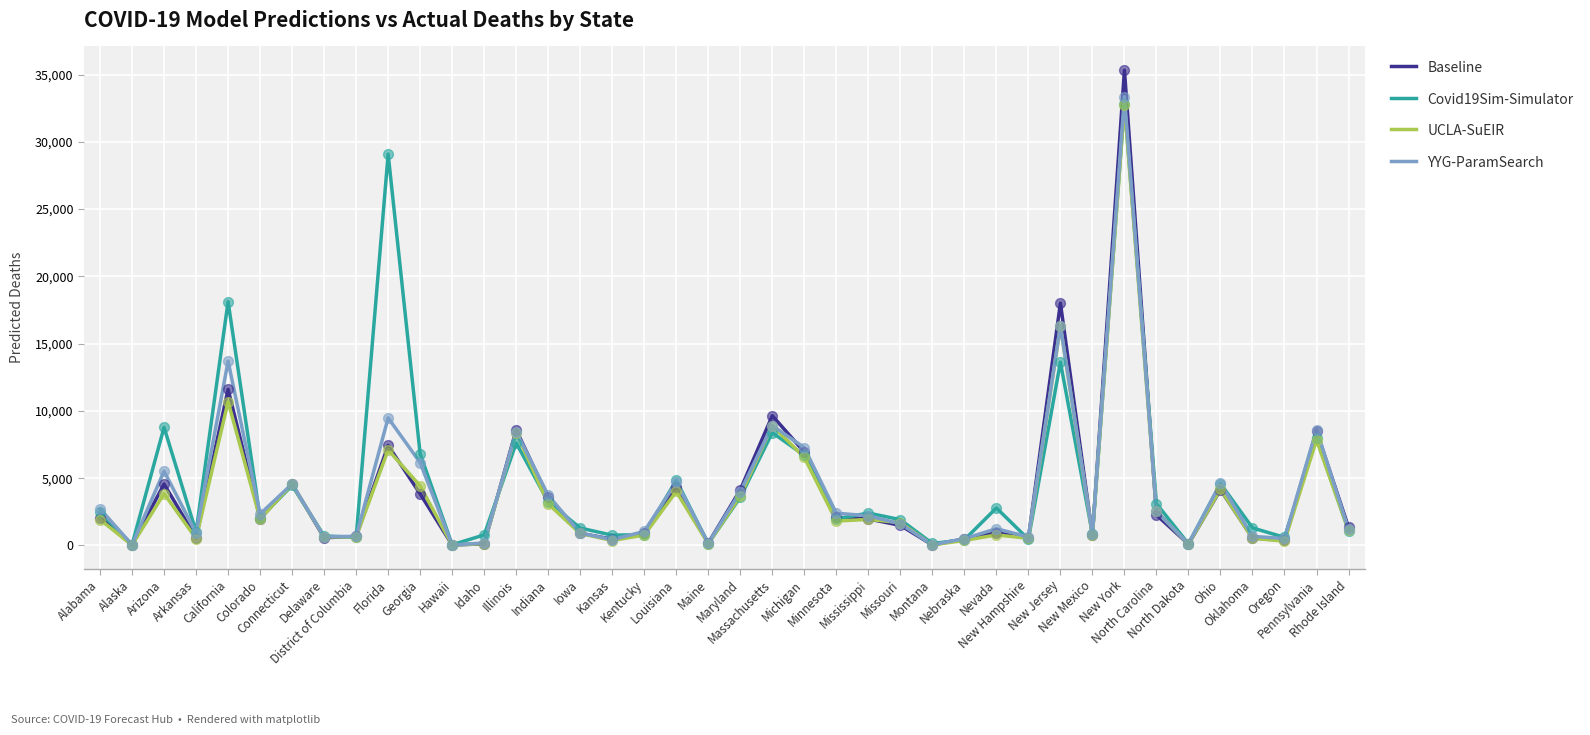

At which category is the sum across all series the highest?

New York